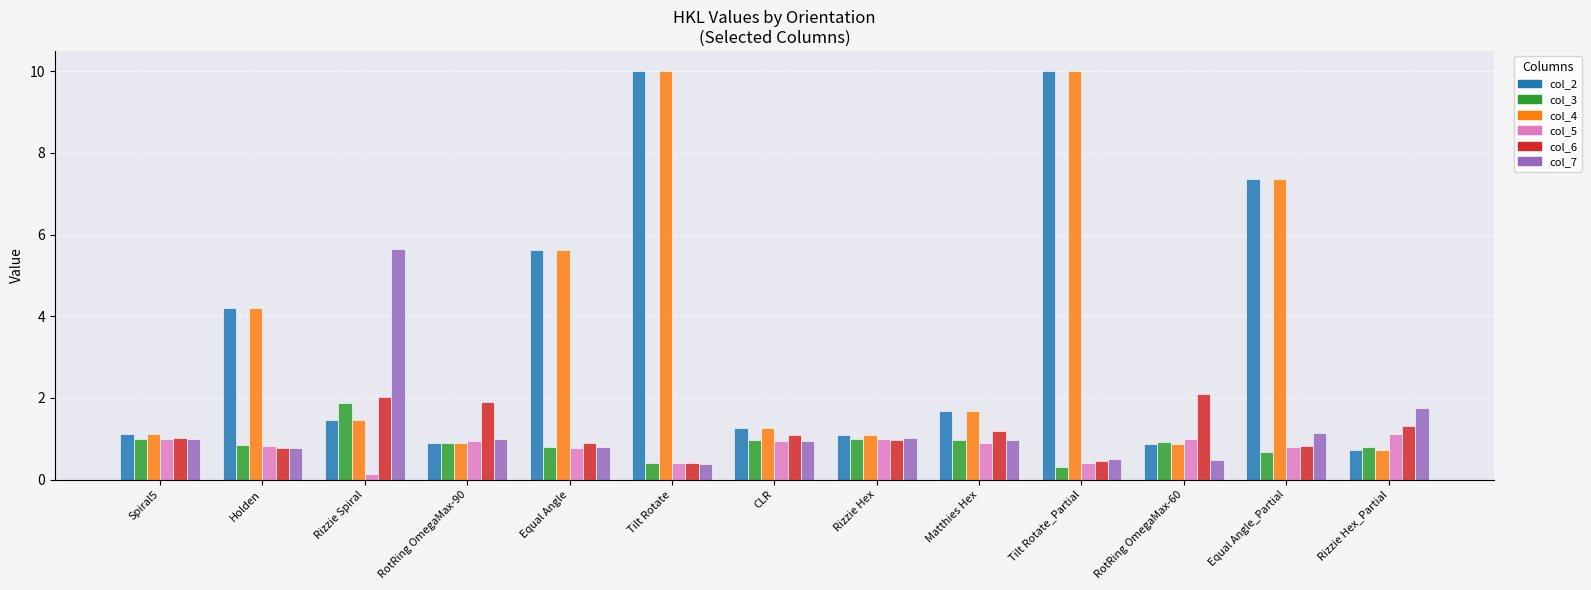

What is the difference between the highest and lowest values at Rizzie Hex_Partial?

1.0